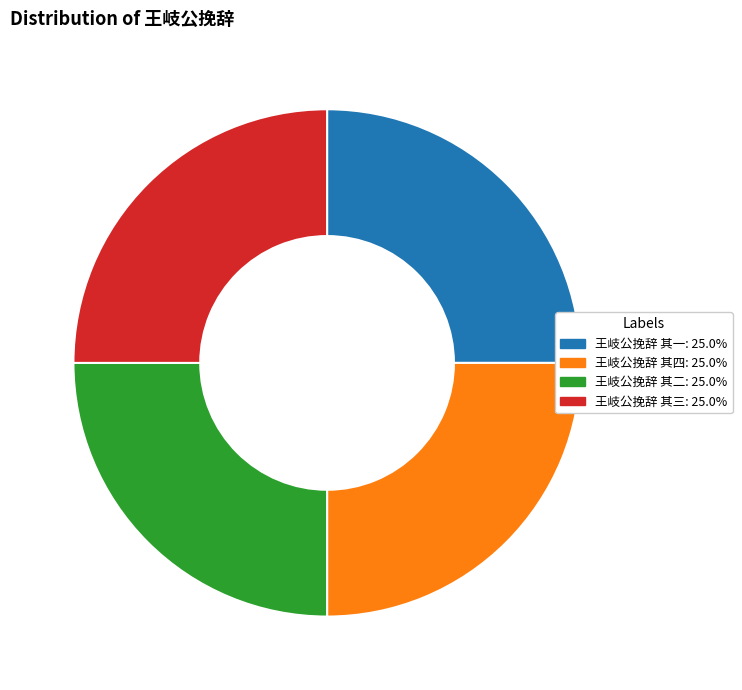

Is there a majority slice in this chart?

No